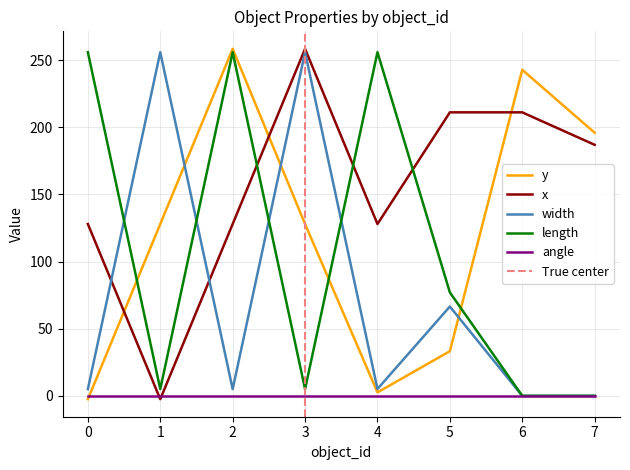

The width series shows 2.1 at 4. True or false?

False